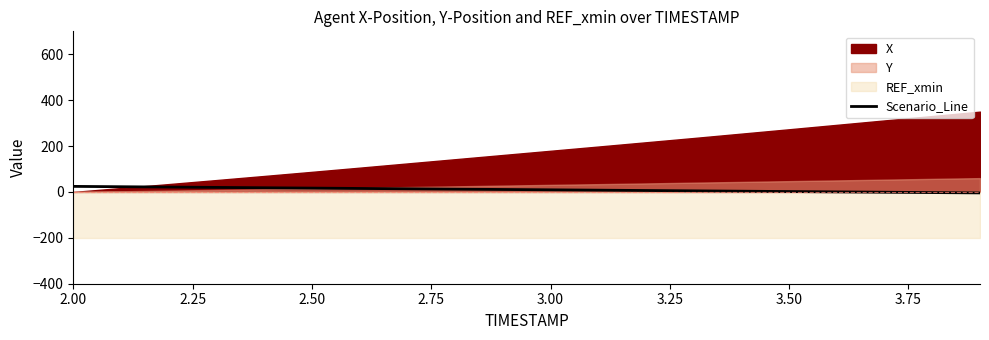

True or false: the data shows 24.2 at 2.00.

True